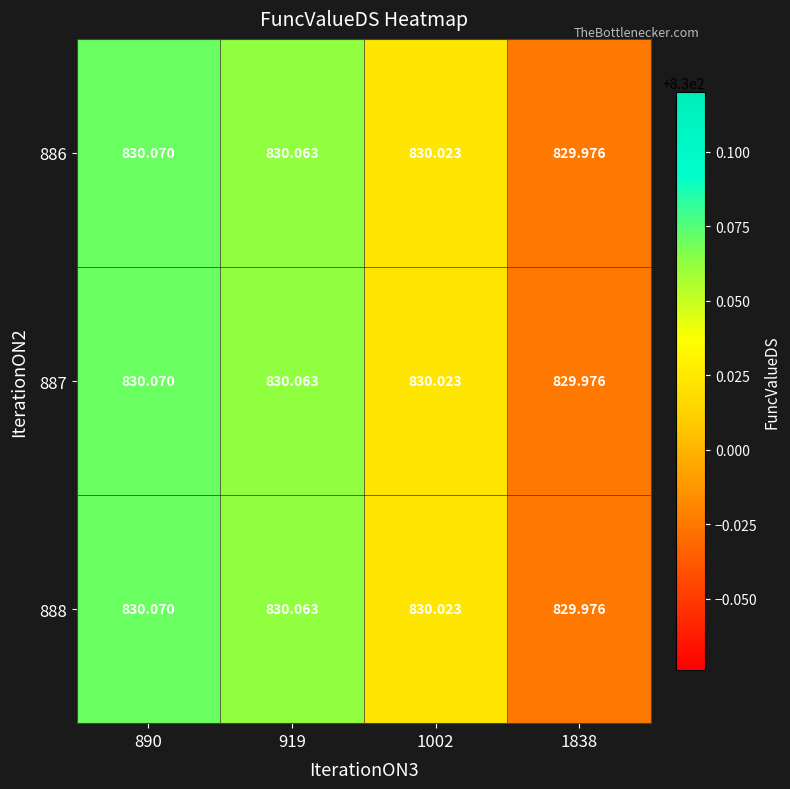

What is the greatest value displayed?

830.1